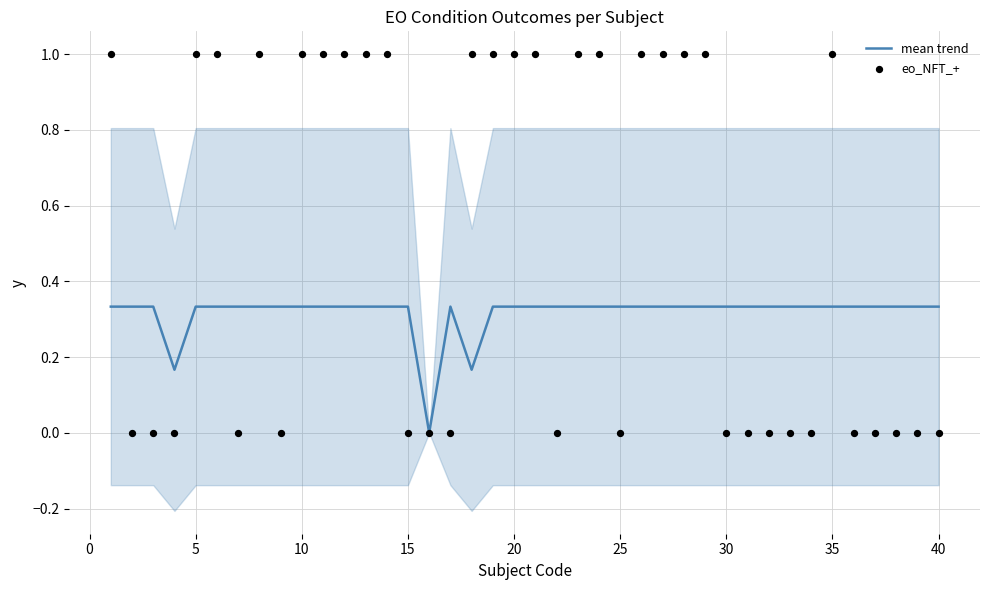

Which series has the largest Y range (max minus min)?

eo_NFT_+